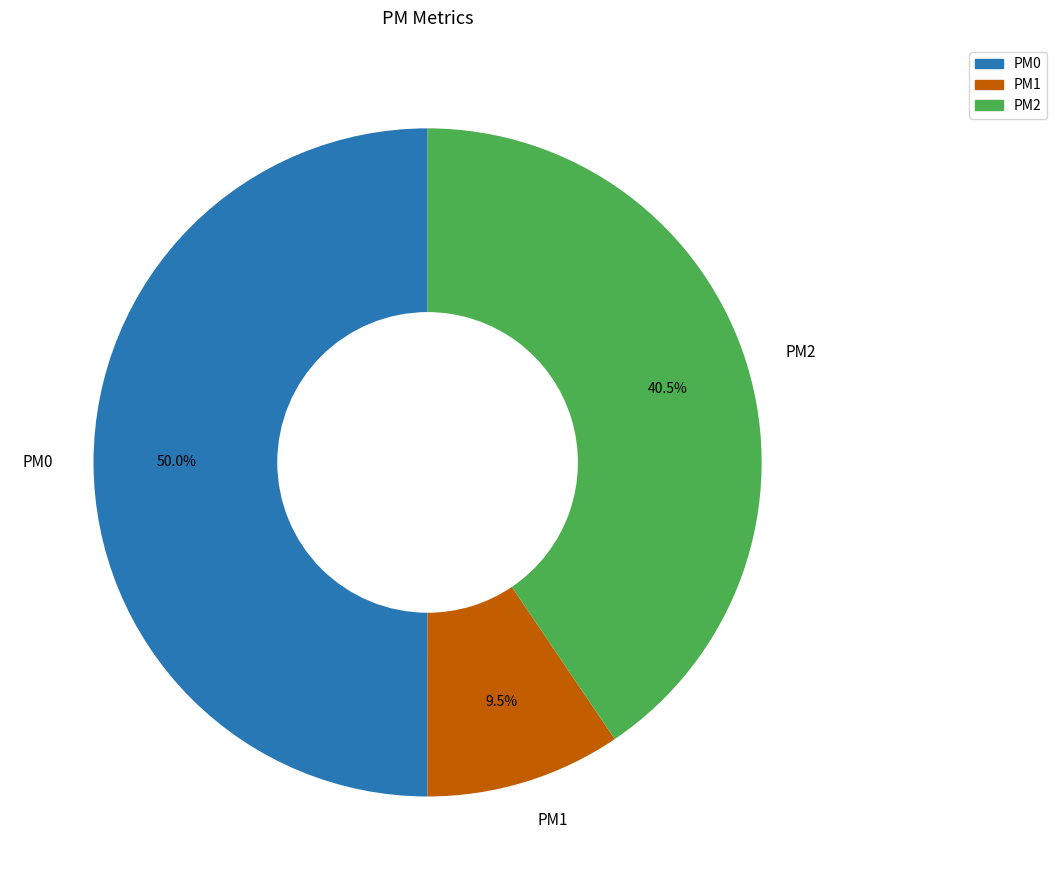

How many slices are in this pie chart?

3